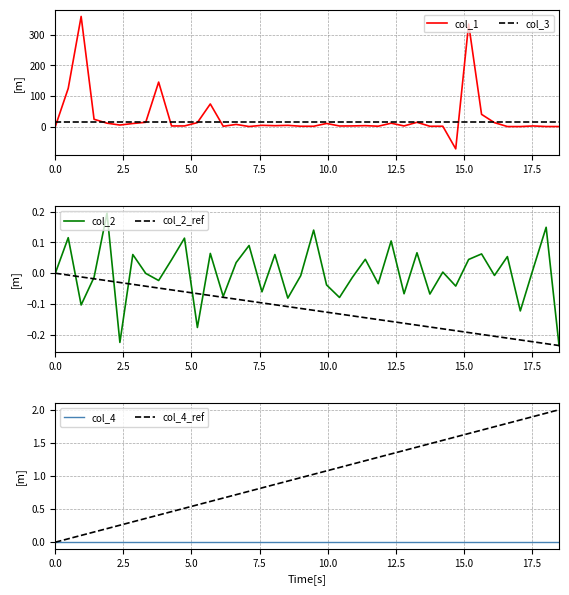

What is the lowest value of the col_3 series?

16.0